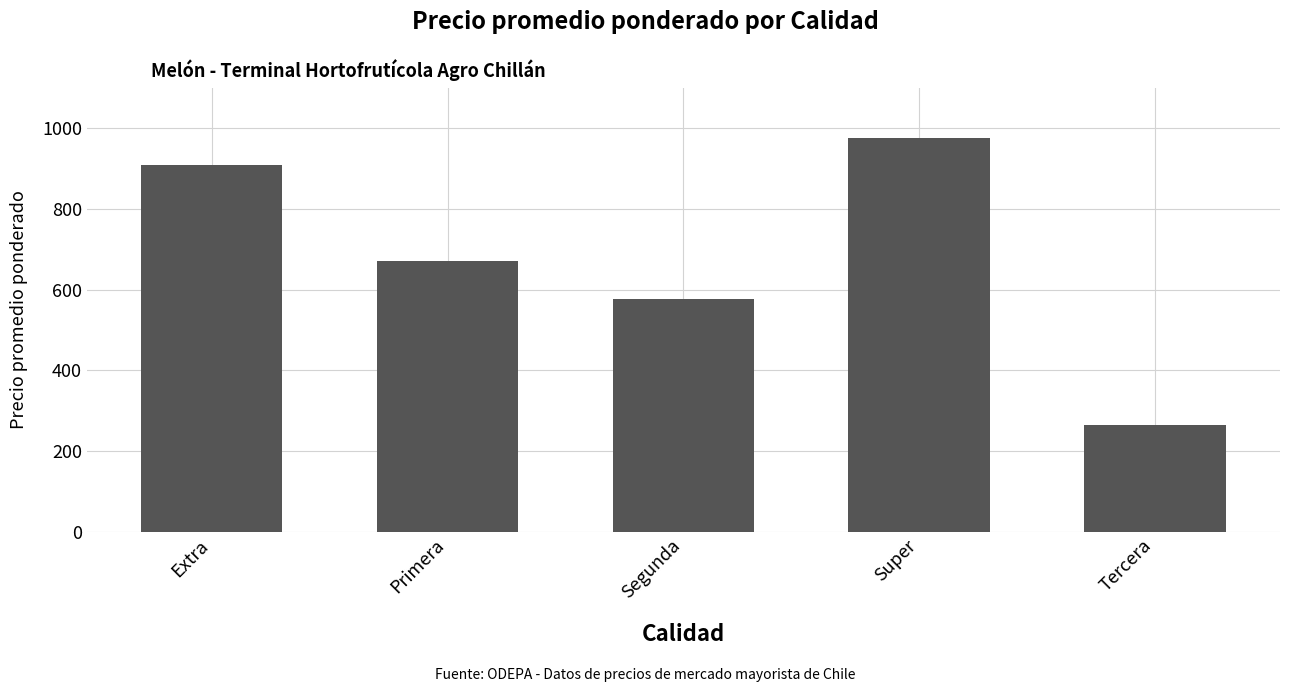

What is the ratio of the value at Tercera to the value at Extra?

0.3